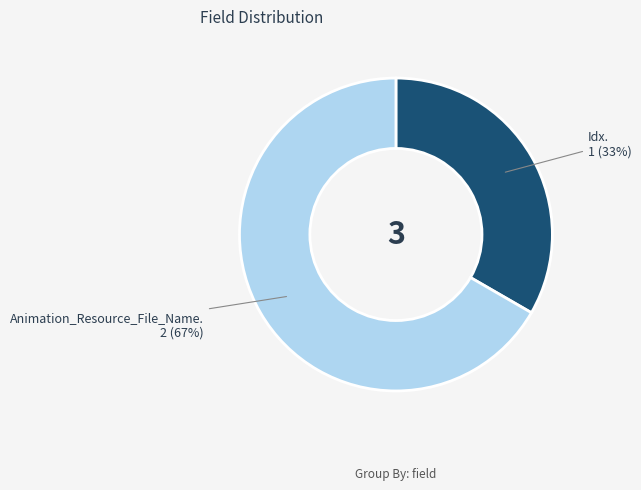

To the nearest percent, what is the average slice percentage?

50%